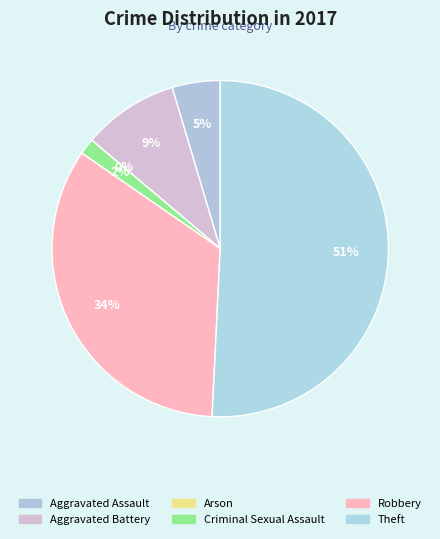

To the nearest percent, what is the average slice percentage?

17%